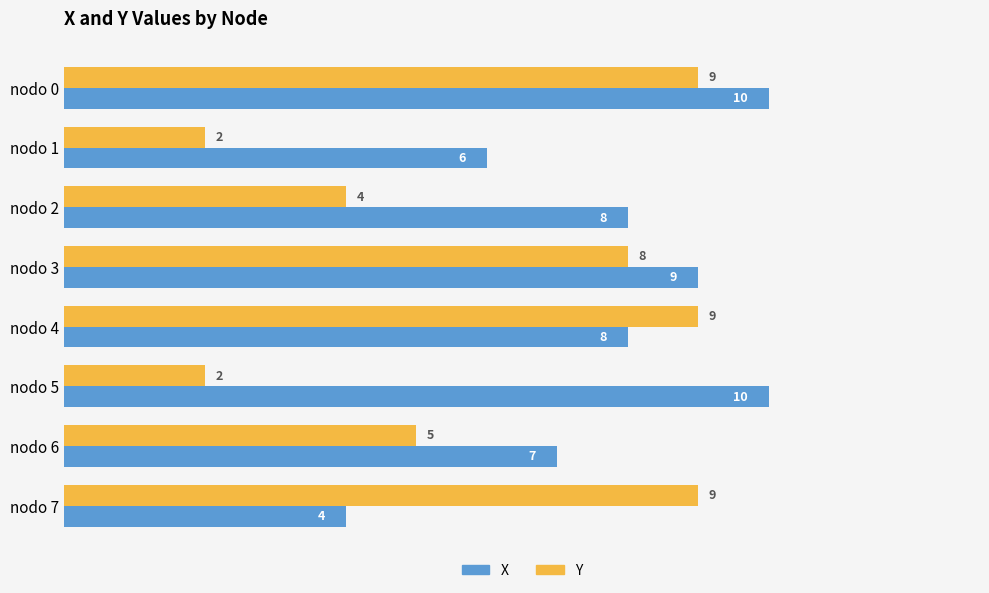

Which series has the widest spread of values?

Y